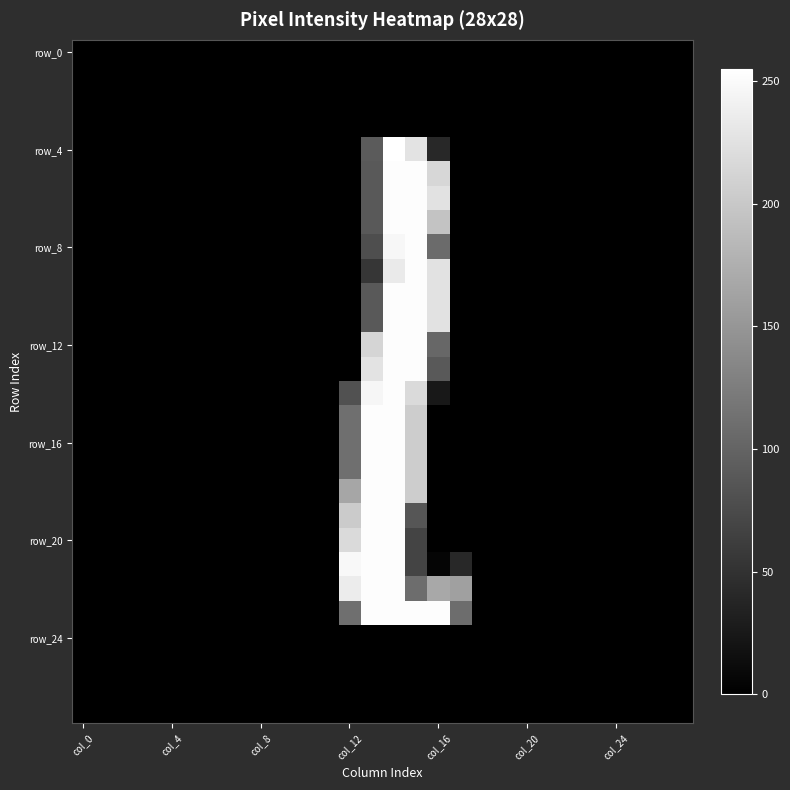

At which category does the chart reach its minimum across all series?

col_0